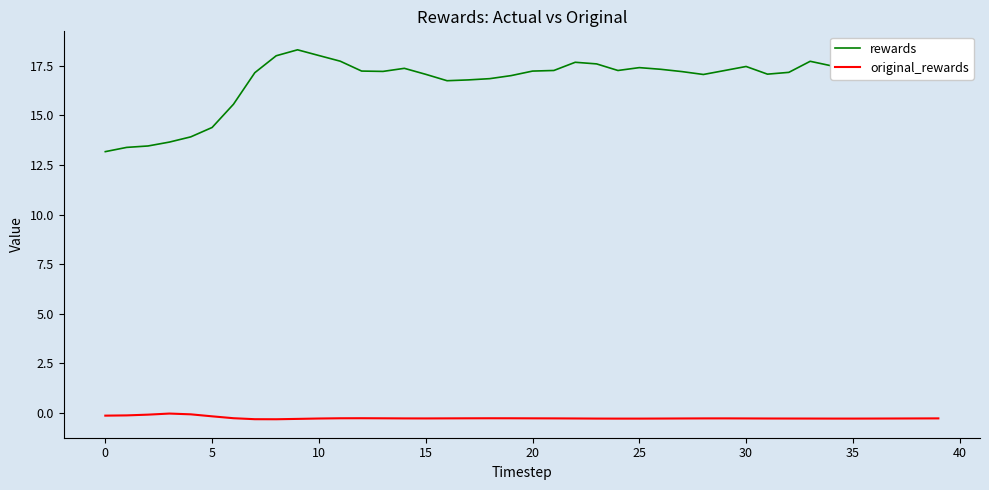

Rank the series by their maximum value, from highest to lowest.

rewards, original_rewards